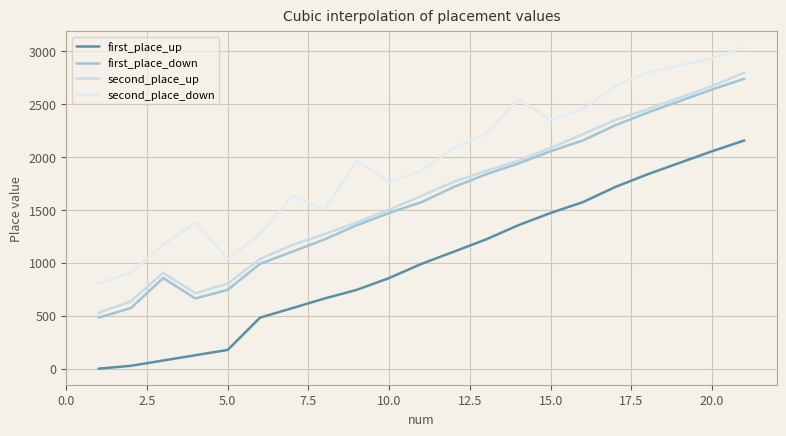

How many lines are shown in the chart?

4